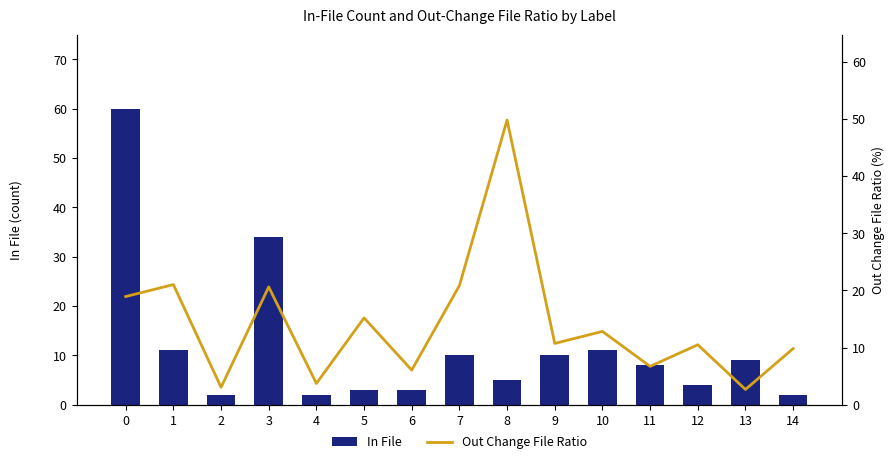

How many groups of bars are there?

15